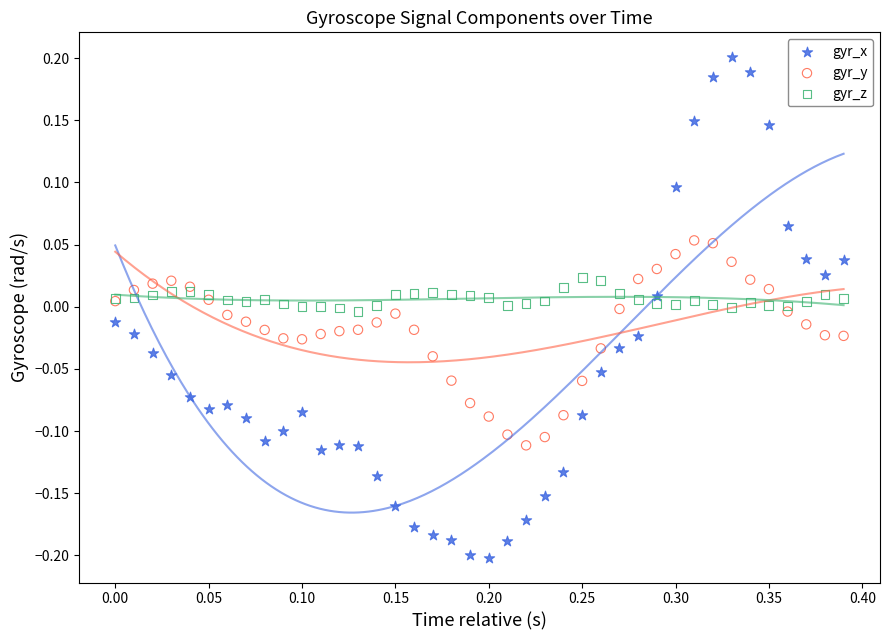

Which series reaches the maximum Y coordinate?

gyr_x